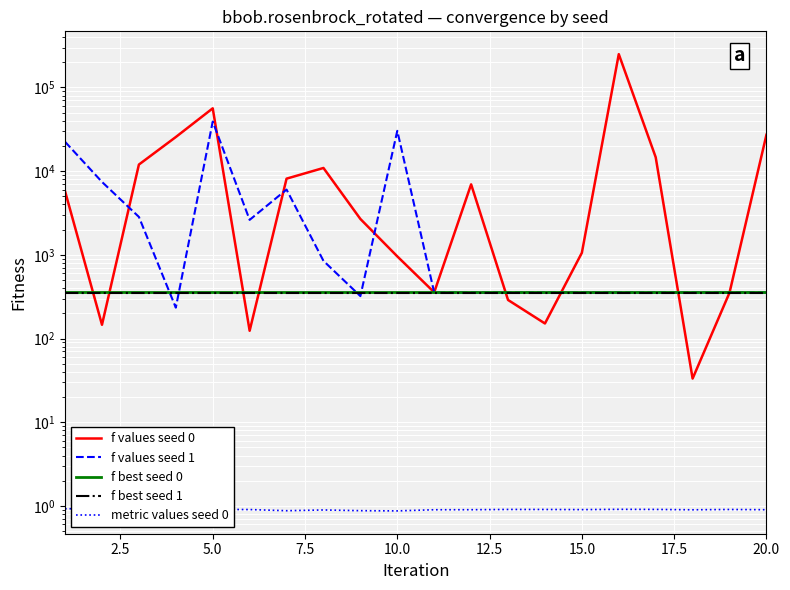

What is the lowest value of the f values seed 1 series?

233.9